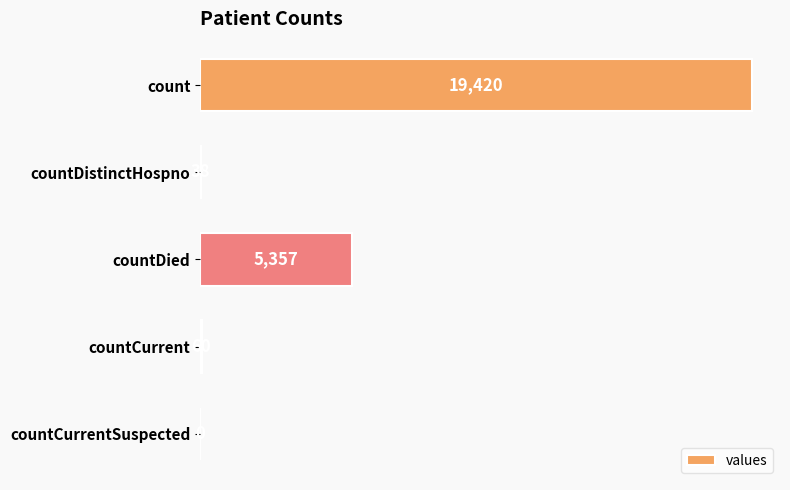

At which label is the value closest to 9710?

countDied